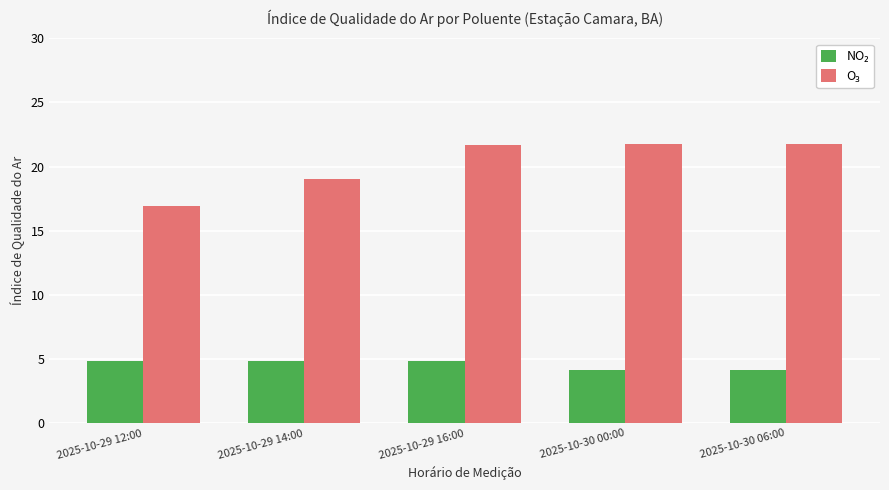

What is the difference between the highest and lowest values at 2025-10-29 12:00?

12.1